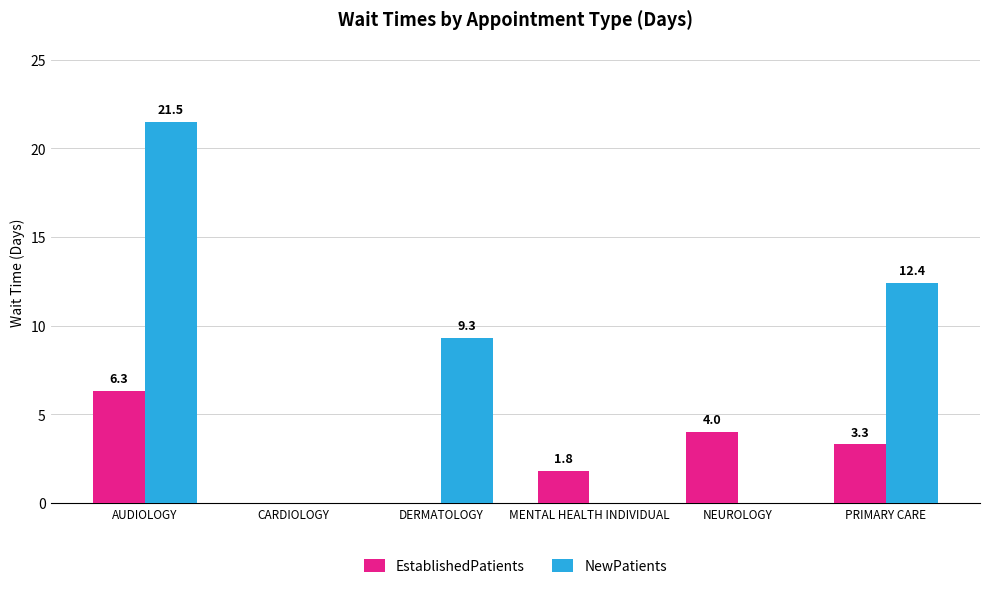

What is the highest value of the EstablishedPatients series?

6.3